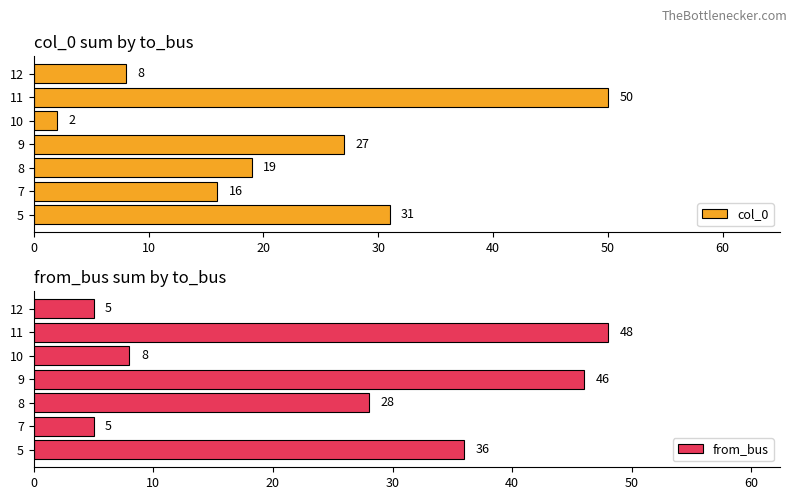

Reading left to right, transcribe all the data shown in this chart.

col_0: 31	16	19	27	2	50	8
from_bus: 36	5	28	46	8	48	5